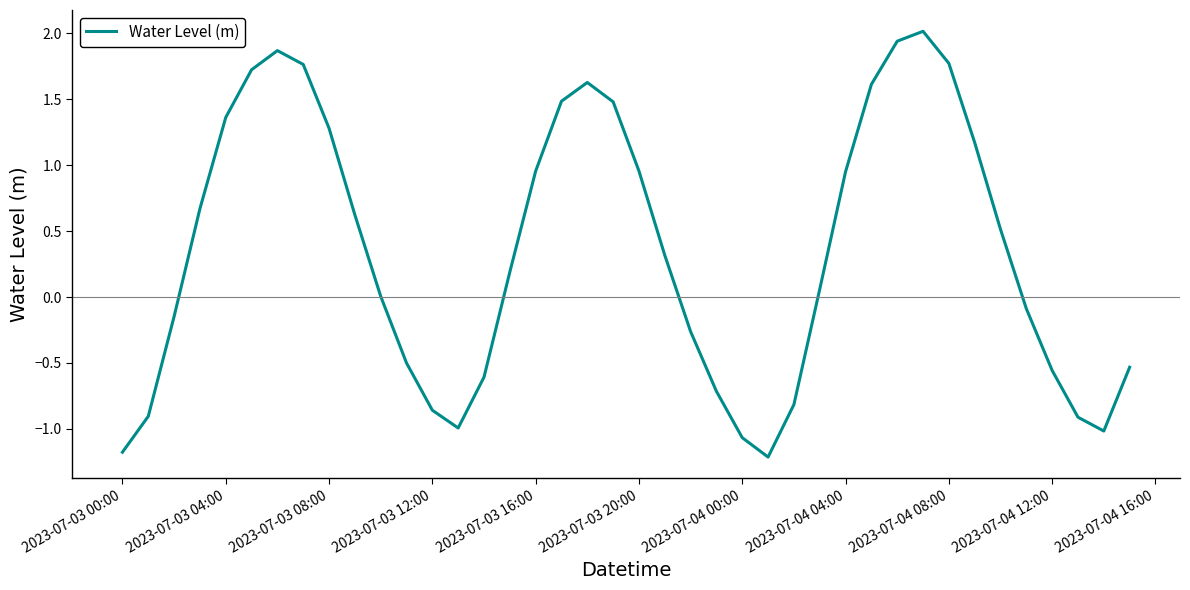

What is the difference between the maximum and minimum values?

3.2